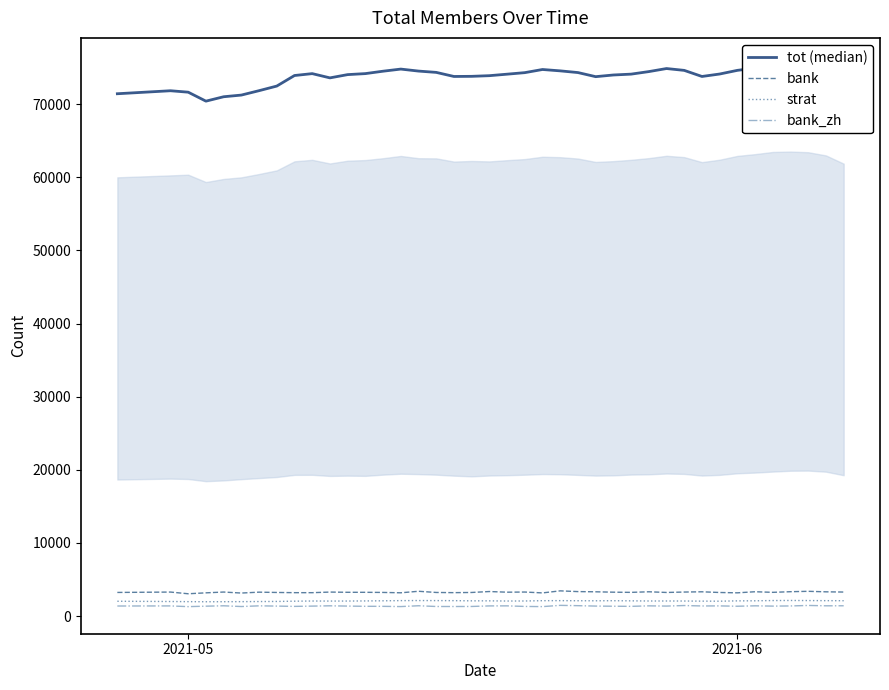

True or false: bank_zh and tot (median) cross at least once.

False